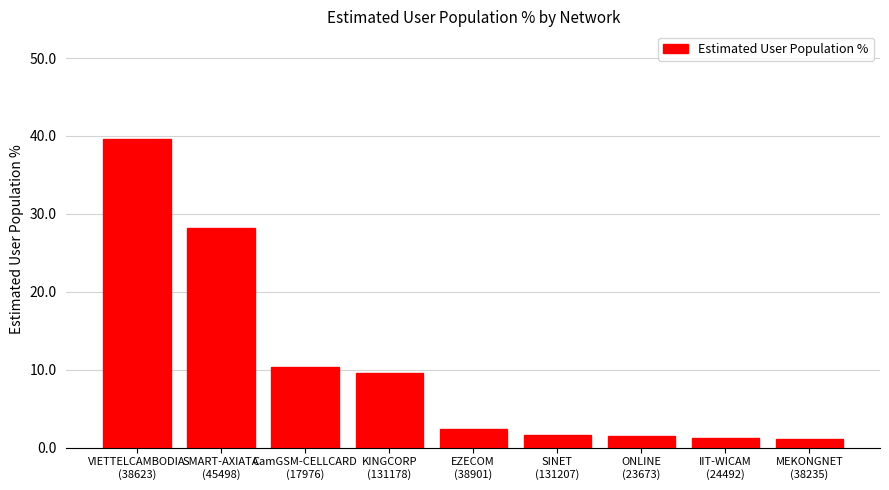

What is the average value?

10.6